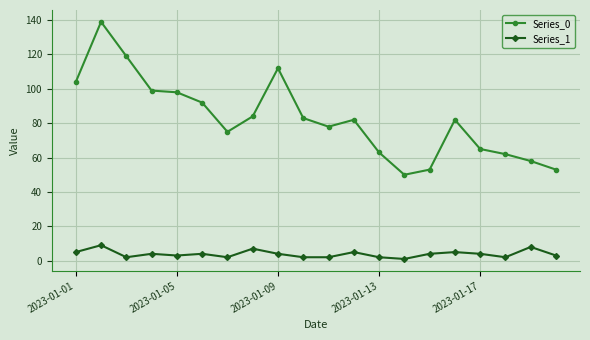

Which series has the largest range (max minus min)?

Series_0